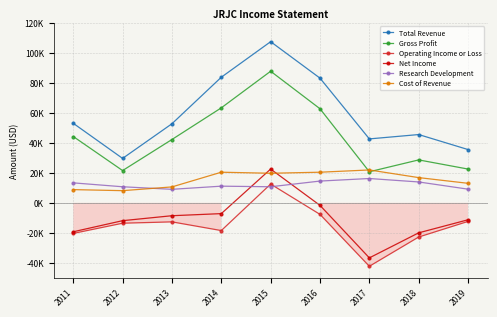

Which has a higher value, 2013 or 2016?

2016